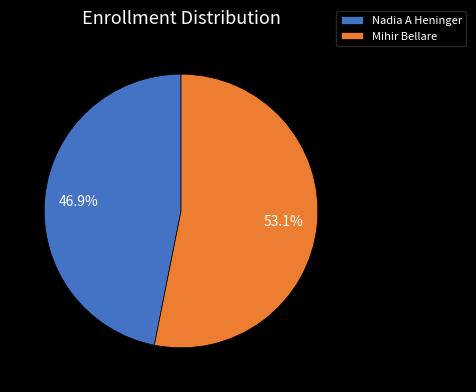

Rank the categories by value from lowest to highest.

Nadia A Heninger, Mihir Bellare